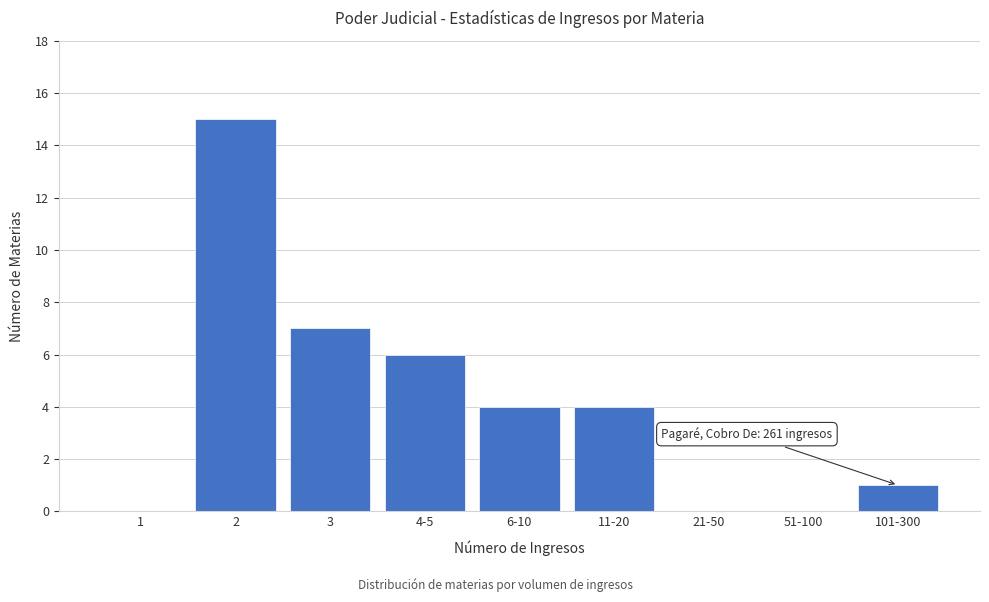

Reading left to right, list all the values displayed in this chart.

1=0	2=15	3=7	4-5=6	6-10=4	11-20=4	21-50=0	51-100=0	101-300=1